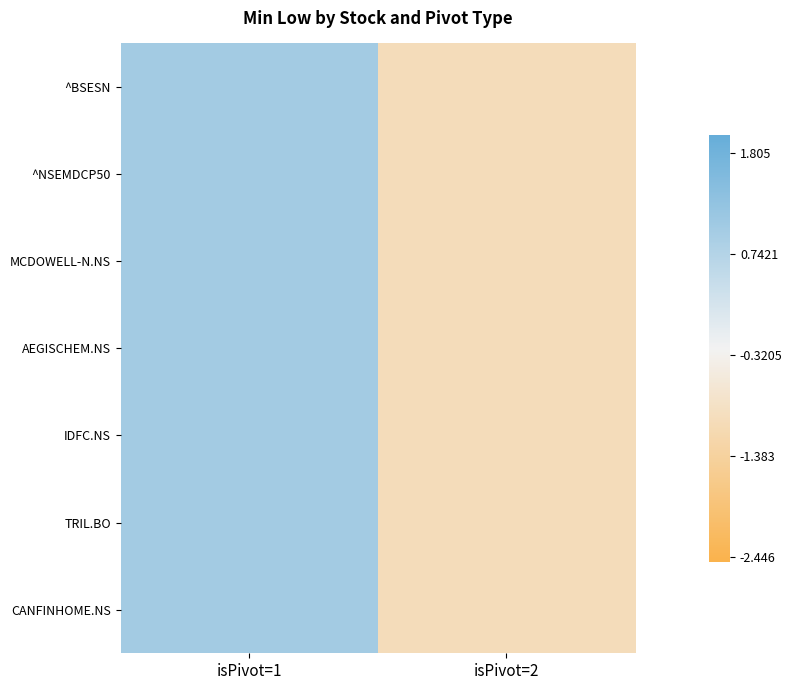

At which category is the sum across all series the highest?

isPivot=1